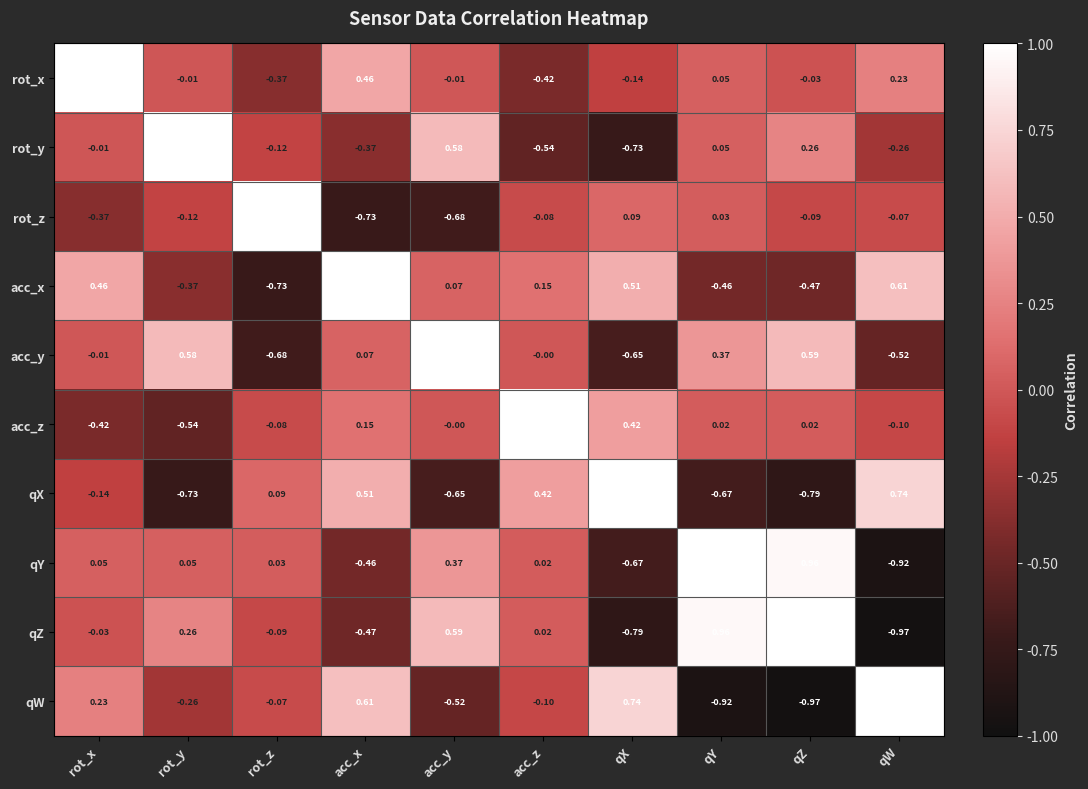

Count the number of categories in the chart.

10